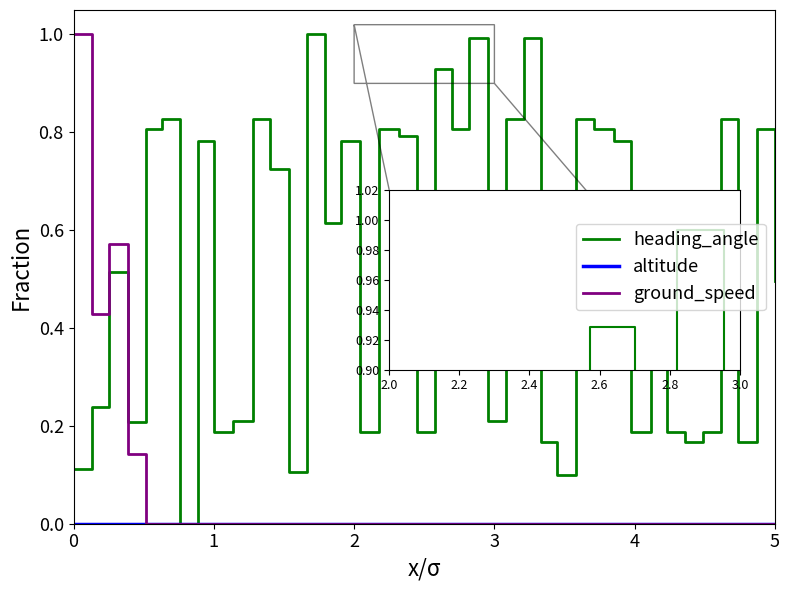

Which series has the largest total across all categories?

heading_angle